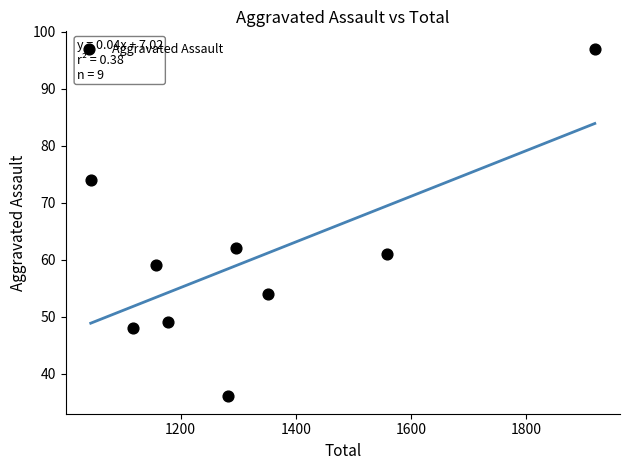

What Y value in the scatter plot is closest to 66?

62